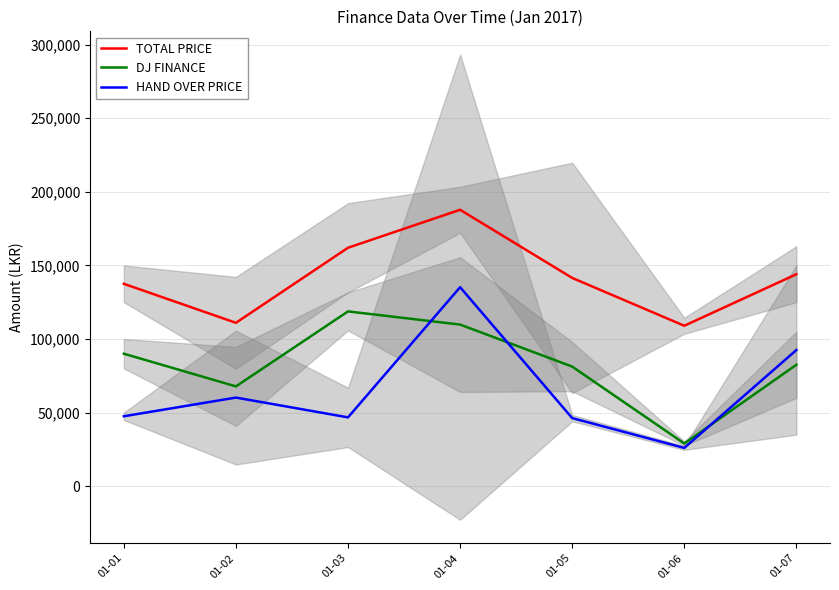

Reading right to left, extract all data points from this chart.

TOTAL PRICE: 01-07=144000	01-06=109000	01-05=141500	01-04=187800	01-03=162000	01-02=111000	01-01=137500
DJ FINANCE: 01-07=82500	01-06=29000	01-05=81250	01-04=109800	01-03=118750	01-02=67800	01-01=90000
HAND OVER PRICE: 01-07=92500	01-06=26000	01-05=46250	01-04=135200	01-03=46750	01-02=60200	01-01=47500